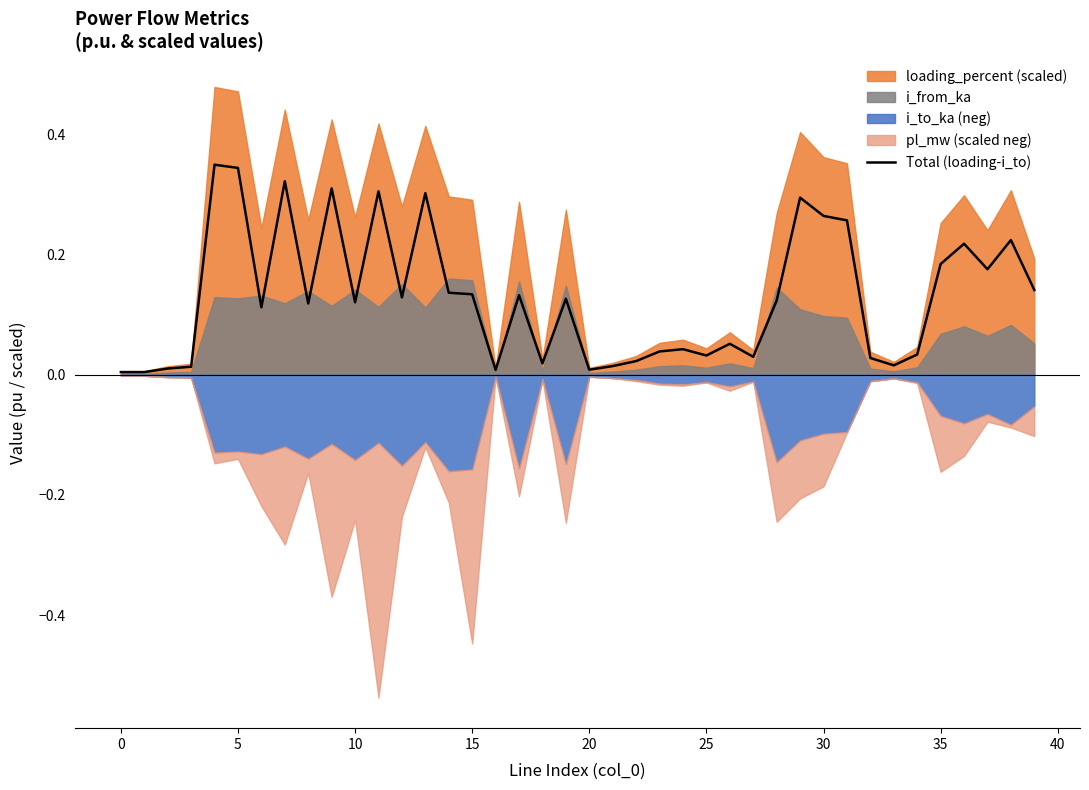

The value of Total (loading-i_to) at 20 is 0.0. True or false?

True